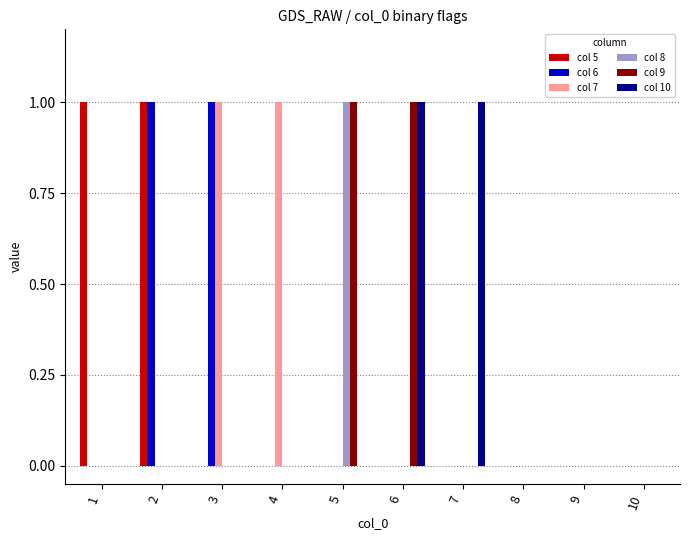

The col 10 series shows 0 at 8. True or false?

True